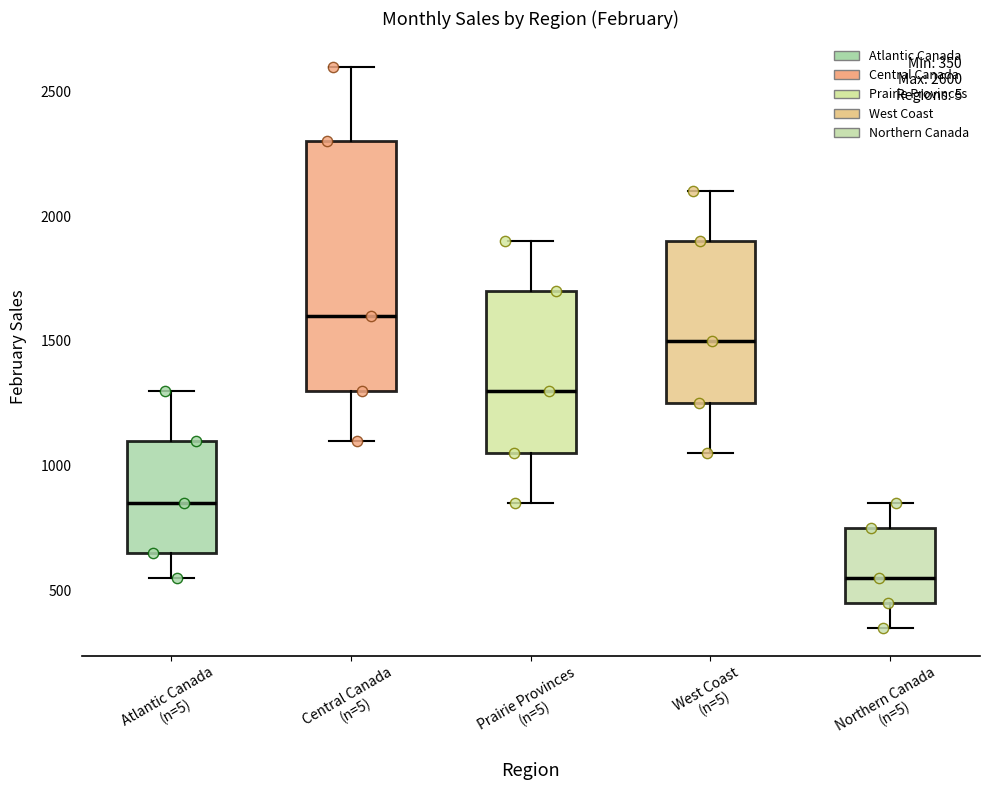

Which box's median line is the highest?

Central Canada (n=5)